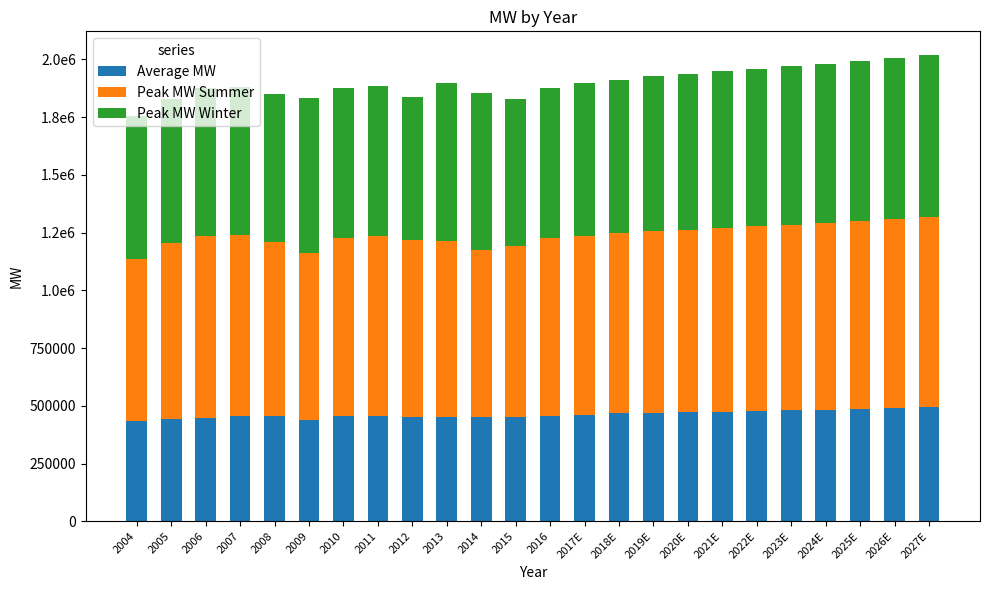

What are all the series names shown in the legend?

Average MW, Peak MW Summer, Peak MW Winter